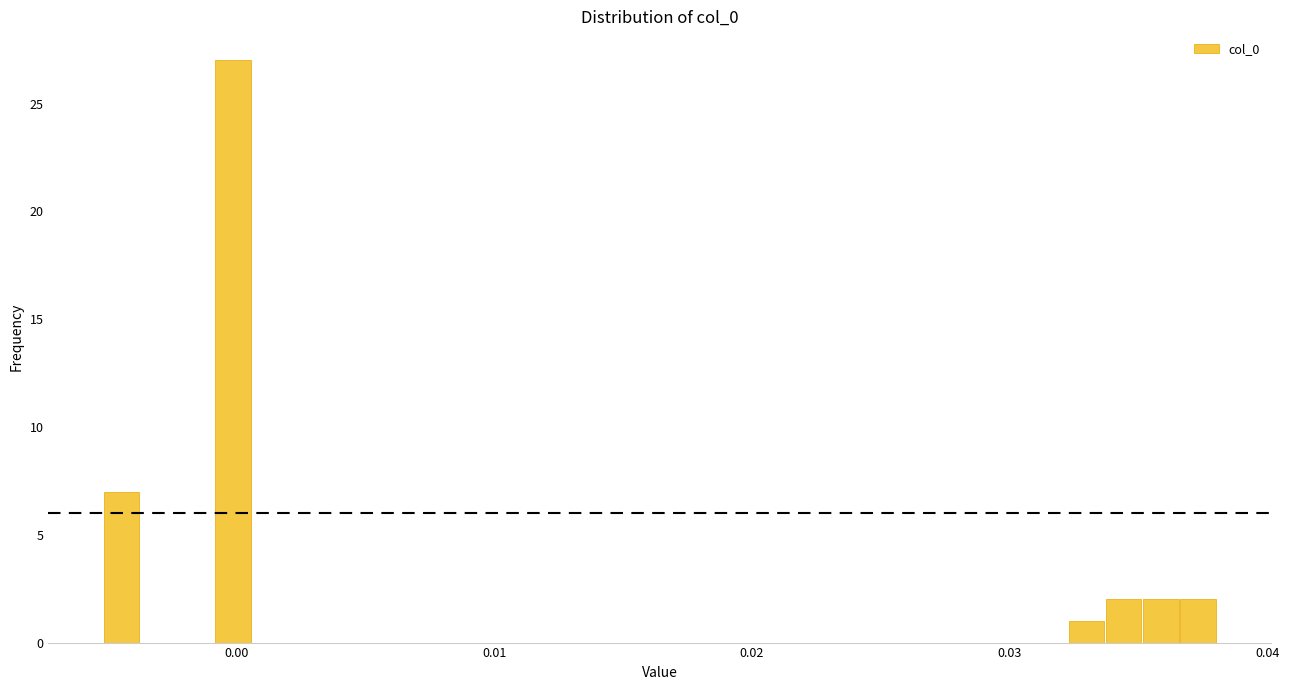

Around what value on the x-axis is the tallest bar? Give the approximate position of its centre, as read against the axis.

0.000